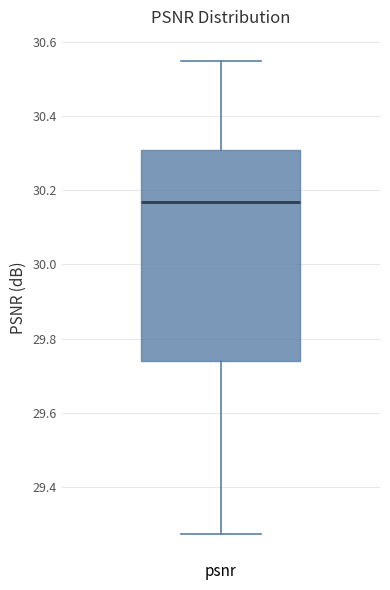

Where does the median line of the box for psnr sit on the y-axis? The values are not printed on the chart, so give them approximately, as read against the axis.

30.16